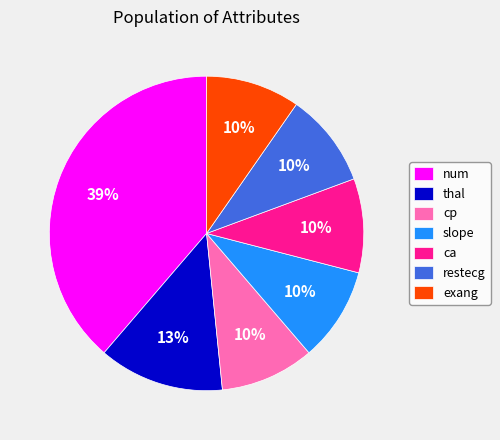

Which category has the biggest portion of the pie?

num